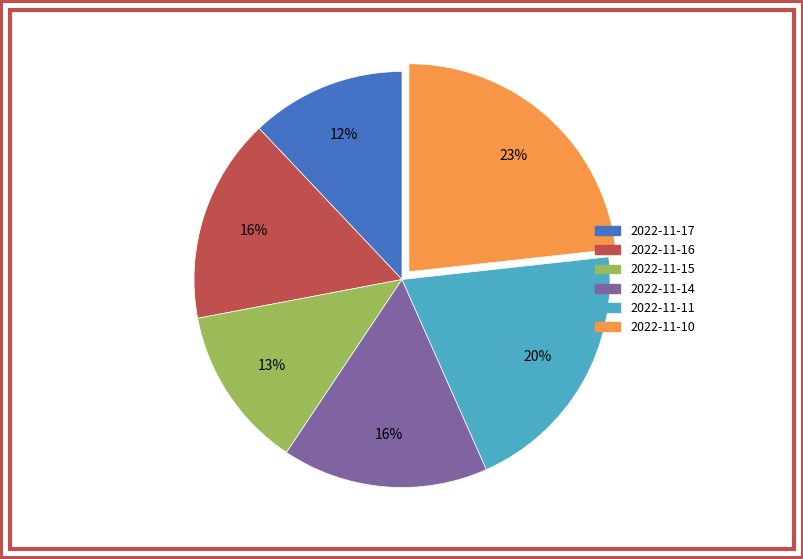

Between 2022-11-16 and 2022-11-17, which is larger?

2022-11-16